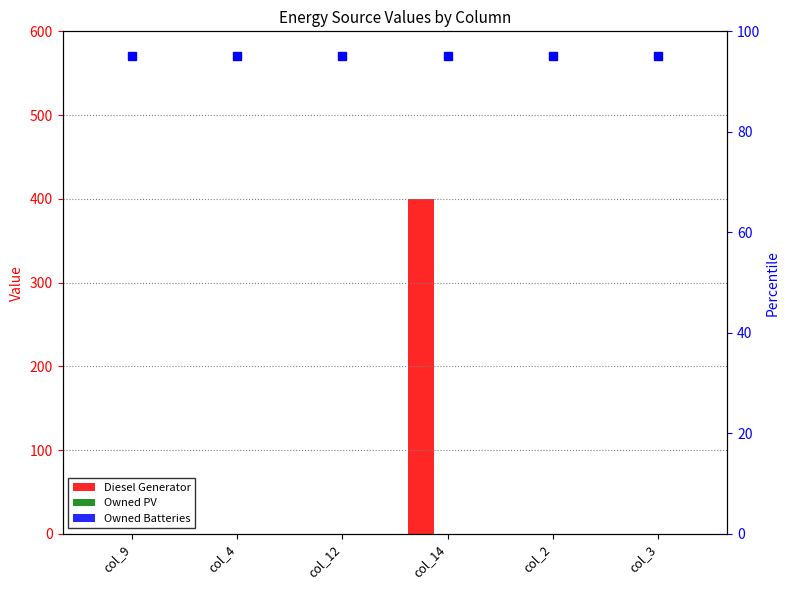

Reading left to right, extract all data points from this chart.

Diesel Generator: 0	0	0	400	0	0
Owned PV: 0	0	0	0	0	0
Owned Batteries: 0	0	0	0	0	0